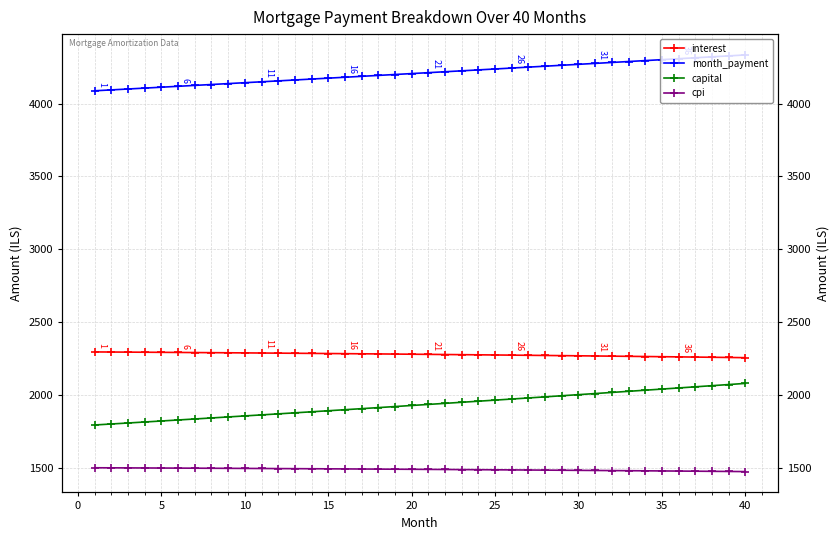

What is the difference between the maximum and minimum values in the cpi series?

26.2